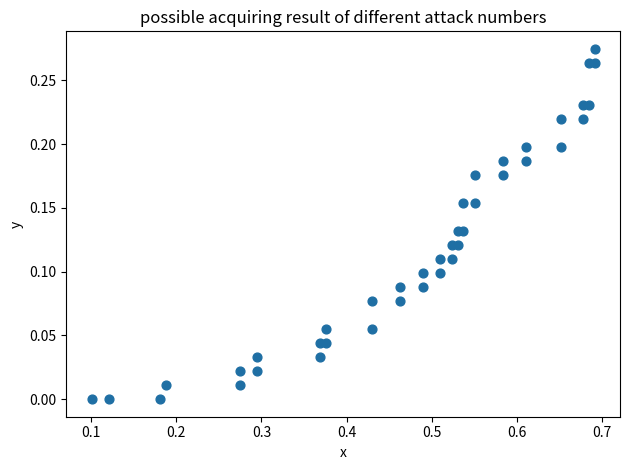

What is the range of X values (max minus min)?

0.6